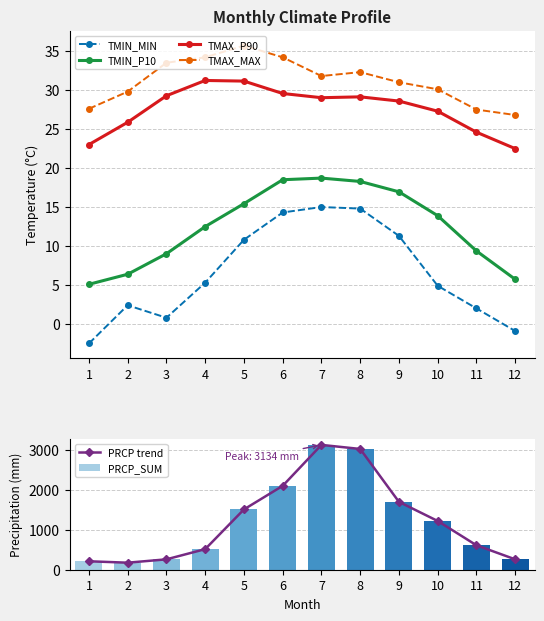

What is the minimum value shown in the chart?

-2.5